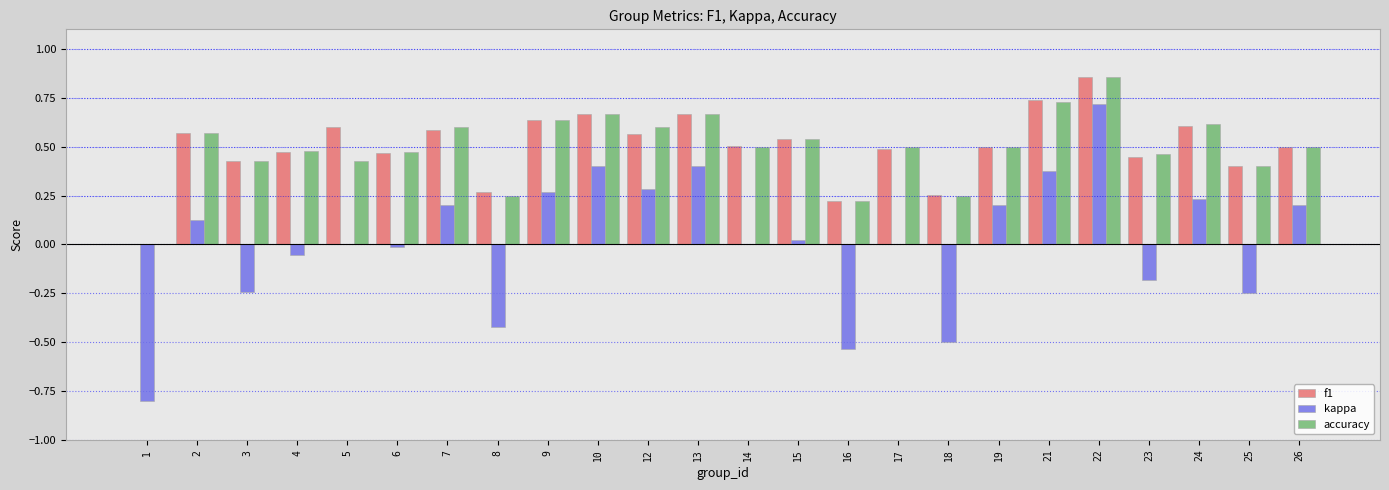

Which category has the highest value in the f1 series?

22